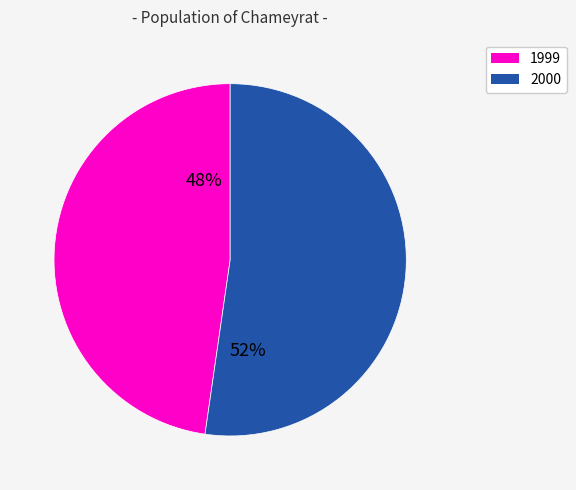

Is it true that 1999 is 48% of the pie?

True